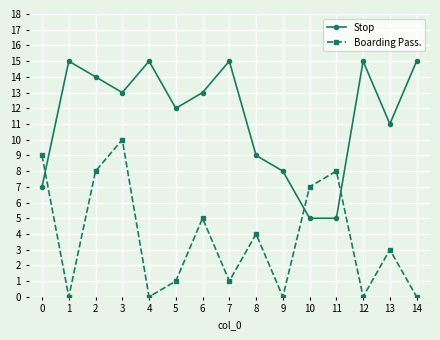

What is the average value of the Boarding Pass. series?

4